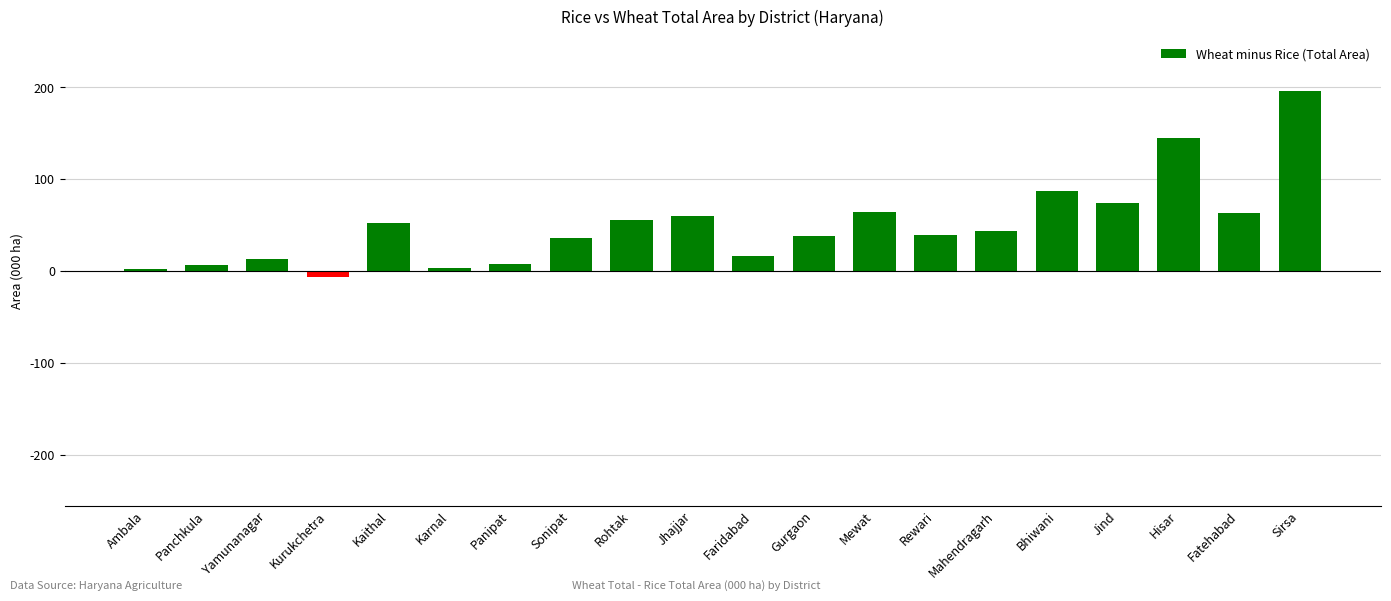

At which category does the chart reach its minimum across all series?

Kurukchetra